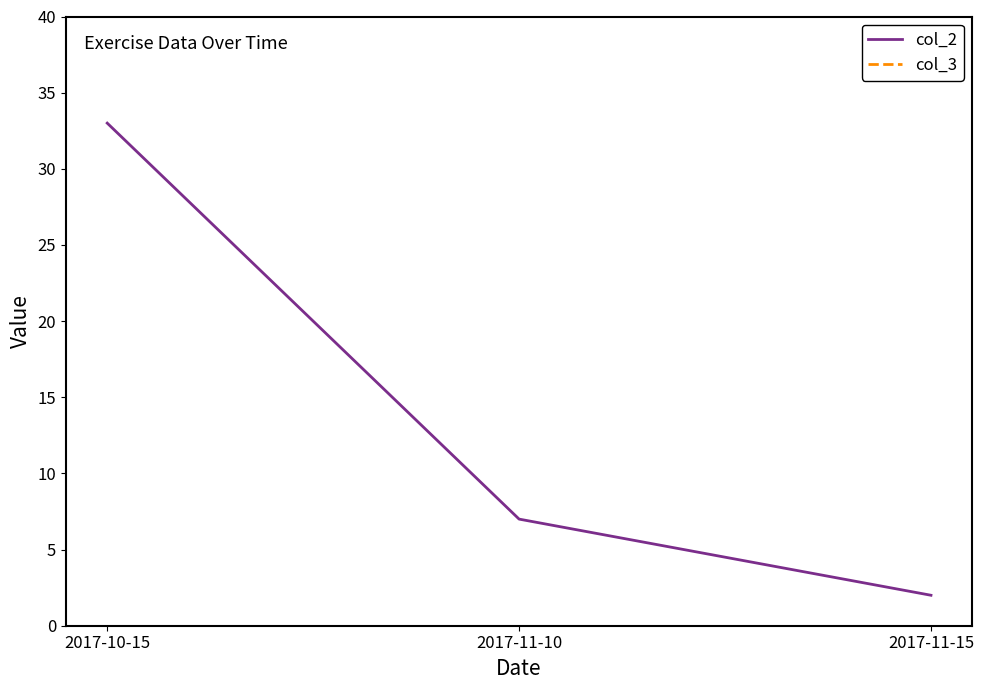

Which category has the lowest value in the col_2 series?

2017-11-15